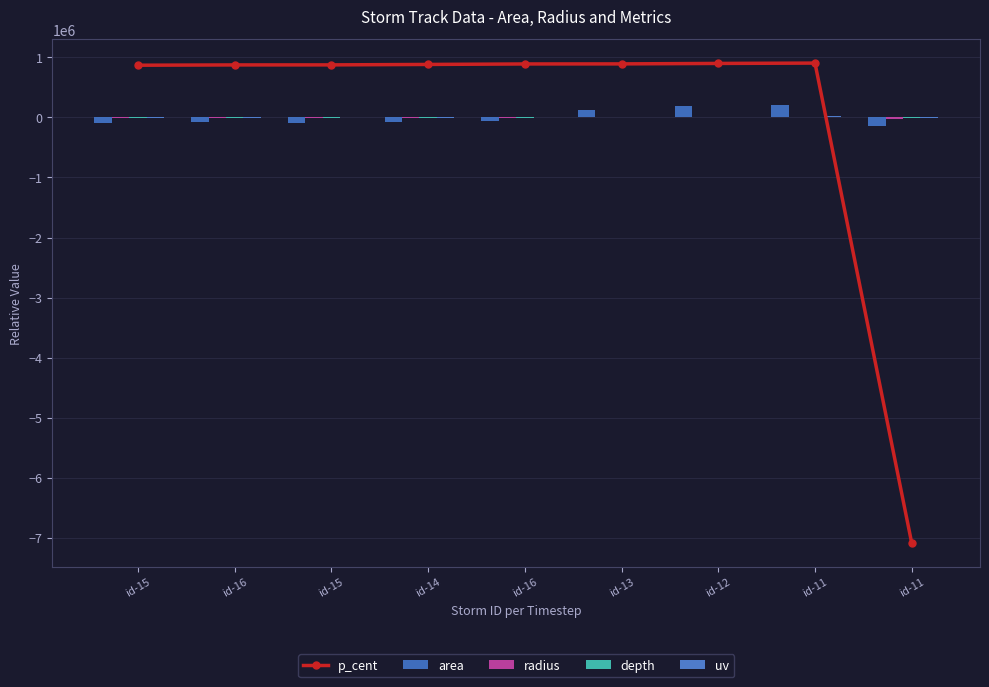

At how many categories does at least one series exceed -7022802?

9